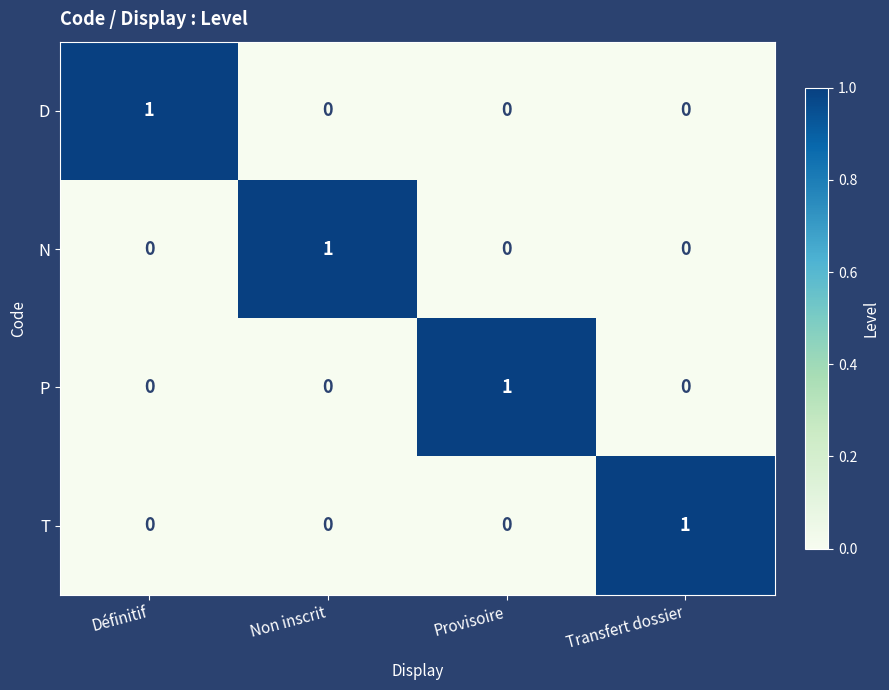

The T series shows 0 at Définitif. True or false?

True